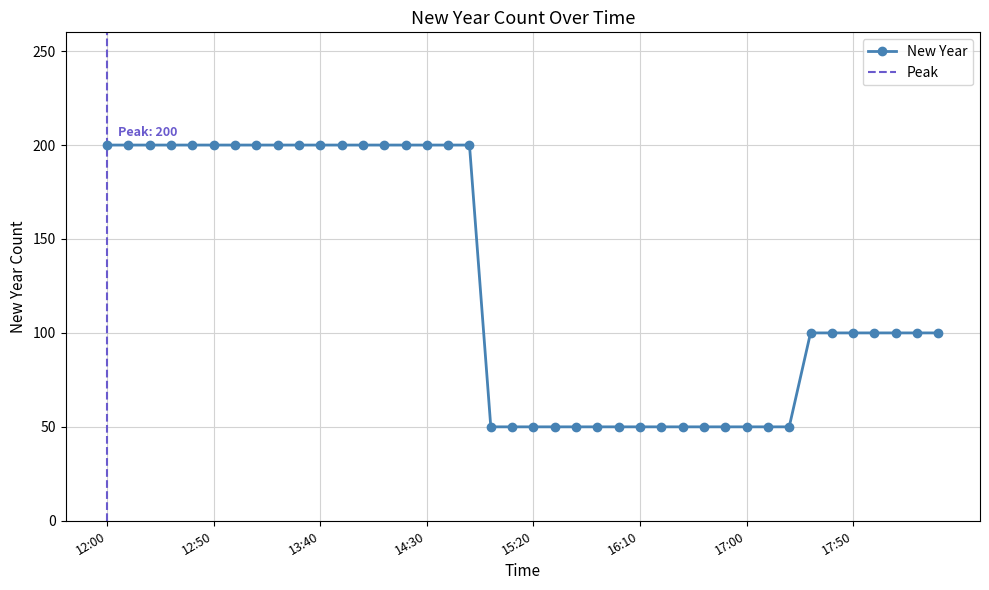

True or false: the data has more than 1 interior local peaks.

False